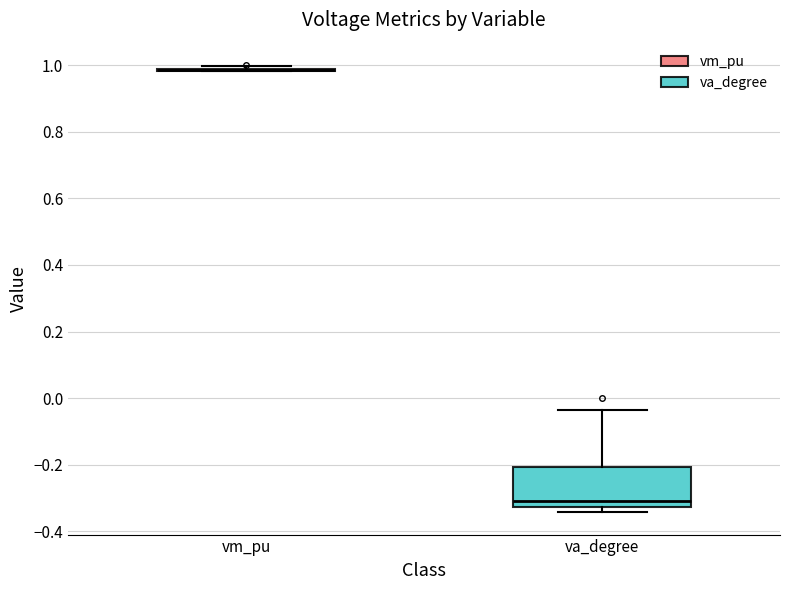

Reading left to right, transcribe this box plot: for each box, give where its median line is, the range the box spans, and where its two whiskers end, as read against the y-axis. The values are not printed on the chart, so give them approximately, as read against the axis.

vm_pu: box collapsed to a line at 0.98, whiskers 0.98 to 1.00
va_degree: median -0.30, box -0.32 to -0.20, whiskers -0.34 to -0.04